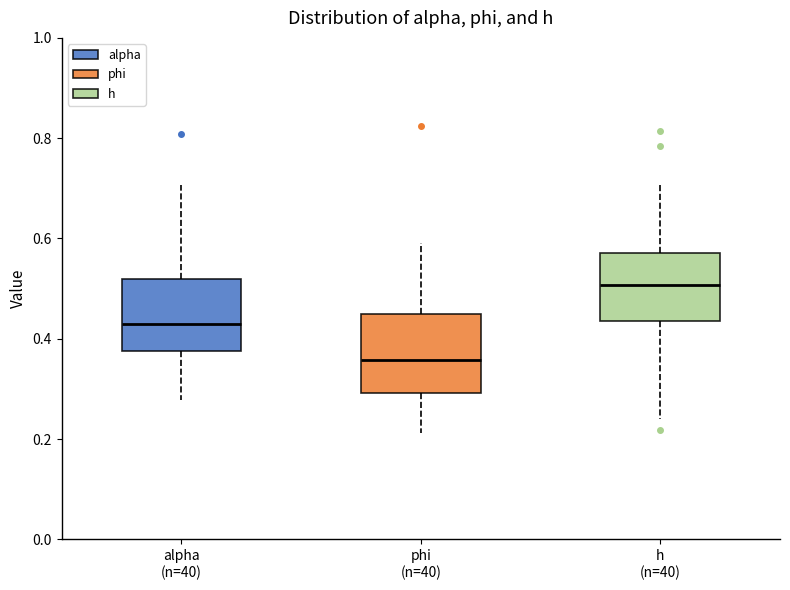

Which box's median line is the lowest?

phi (n=40)